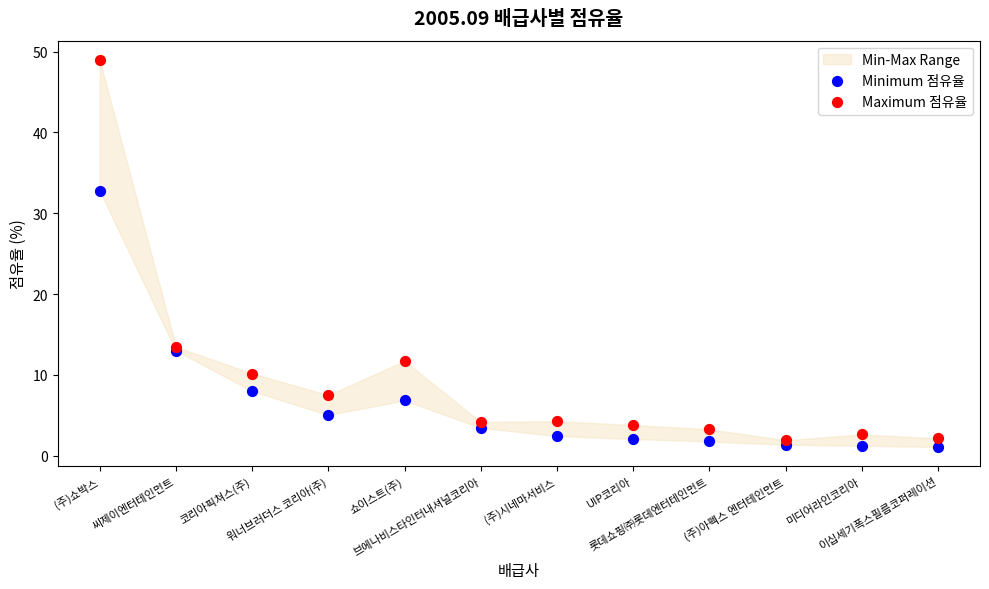

Across all series, what Y value is closest to 25?

32.8